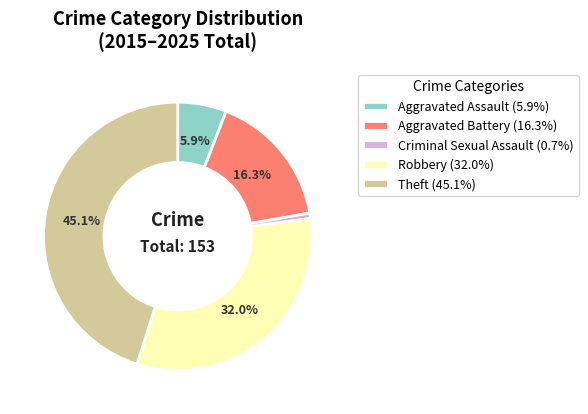

How many segments does this pie chart have?

5